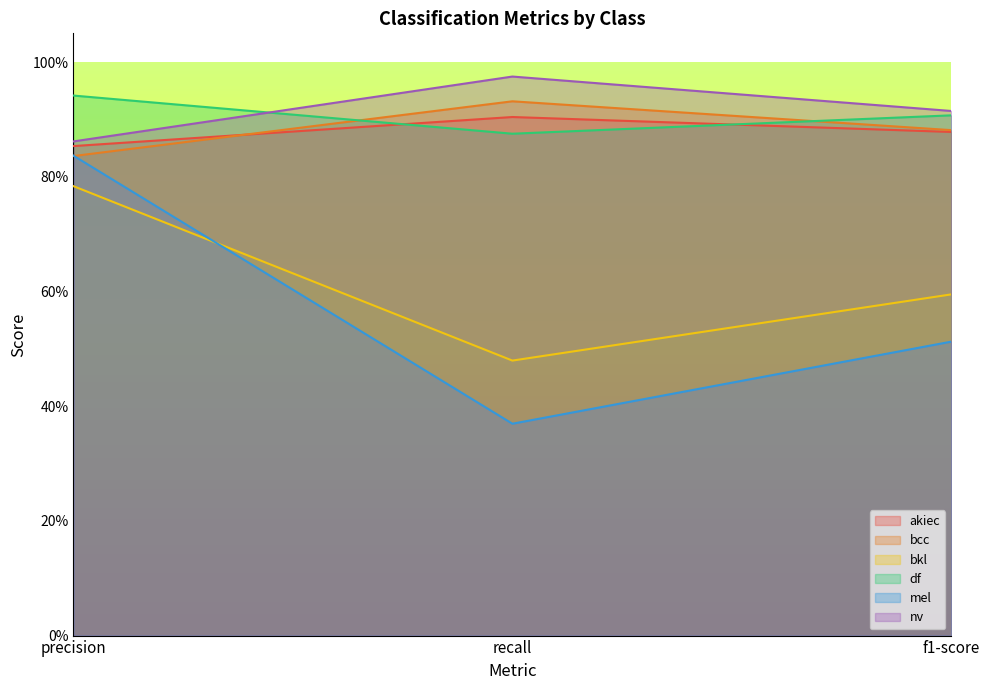

Reading right to left, list all the values displayed in this chart.

akiec: 0.9	0.9	0.9
bcc: 0.9	0.9	0.8
bkl: 0.6	0.5	0.8
df: 0.9	0.9	0.9
mel: 0.5	0.4	0.8
nv: 0.9	1.0	0.9